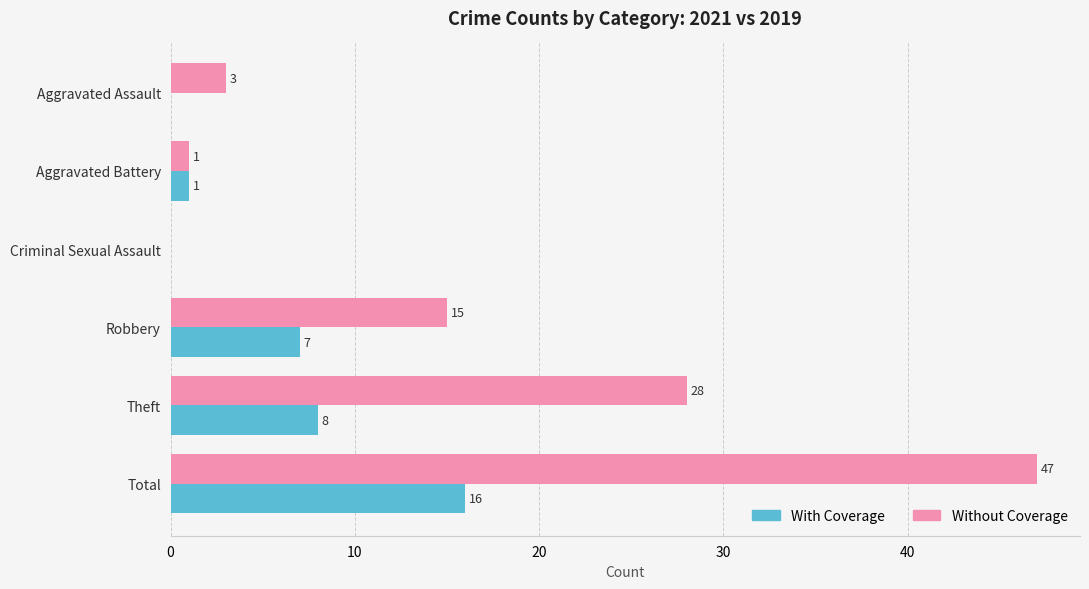

Count the number of data series in this chart.

2